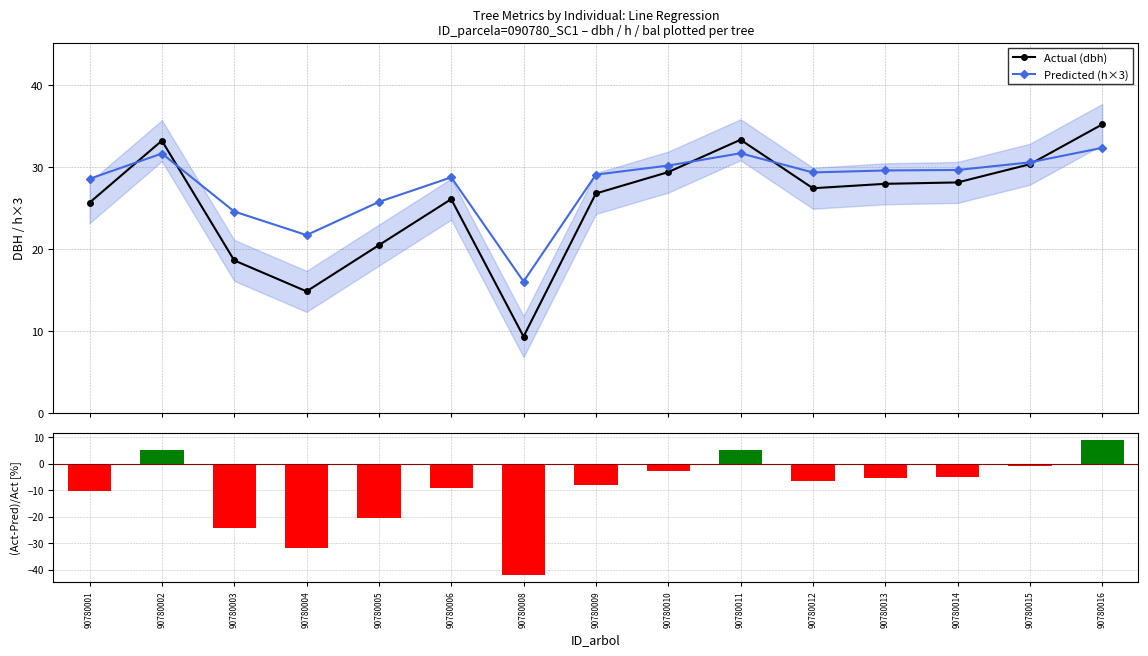

Reading left to right, what are all the values shown in this chart?

Actual (dbh): 25.6	33.2	18.6	14.8	20.5	26.1	9.3	26.8	29.4	33.3	27.4	27.9	28.1	30.3	35.2
Predicted (h×3): 28.6	31.7	24.6	21.7	25.7	28.7	16.0	29.1	30.2	31.7	29.3	29.6	29.6	30.6	32.3
(dbh - h×3)/h×3 [%]: -10.2	5.0	-24.3	-31.7	-20.5	-9.3	-41.9	-7.9	-2.7	5.2	-6.6	-5.5	-5.1	-0.8	8.8